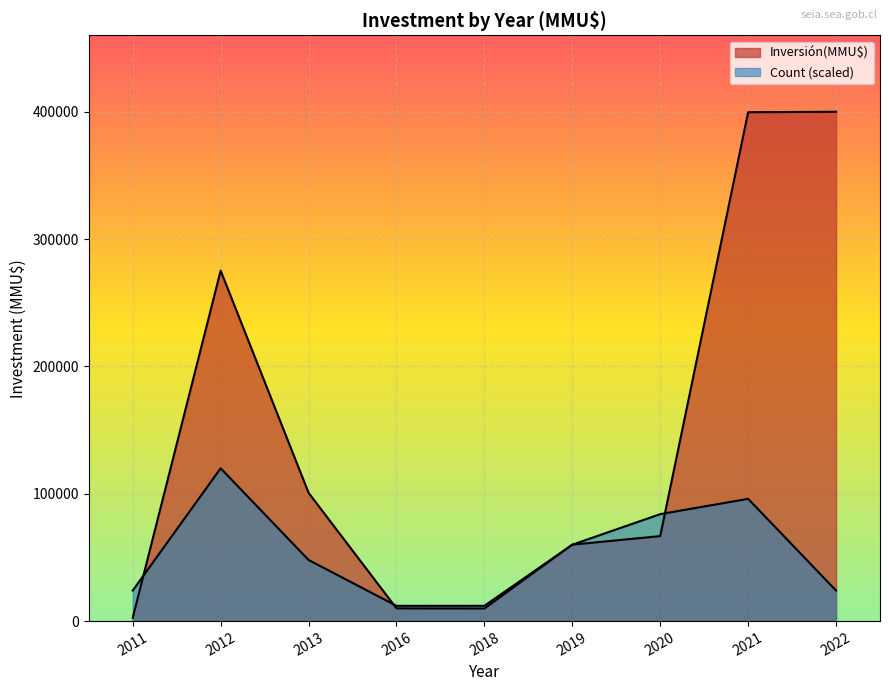

What is the sum of all Inversión(MMU$) values?

1324892